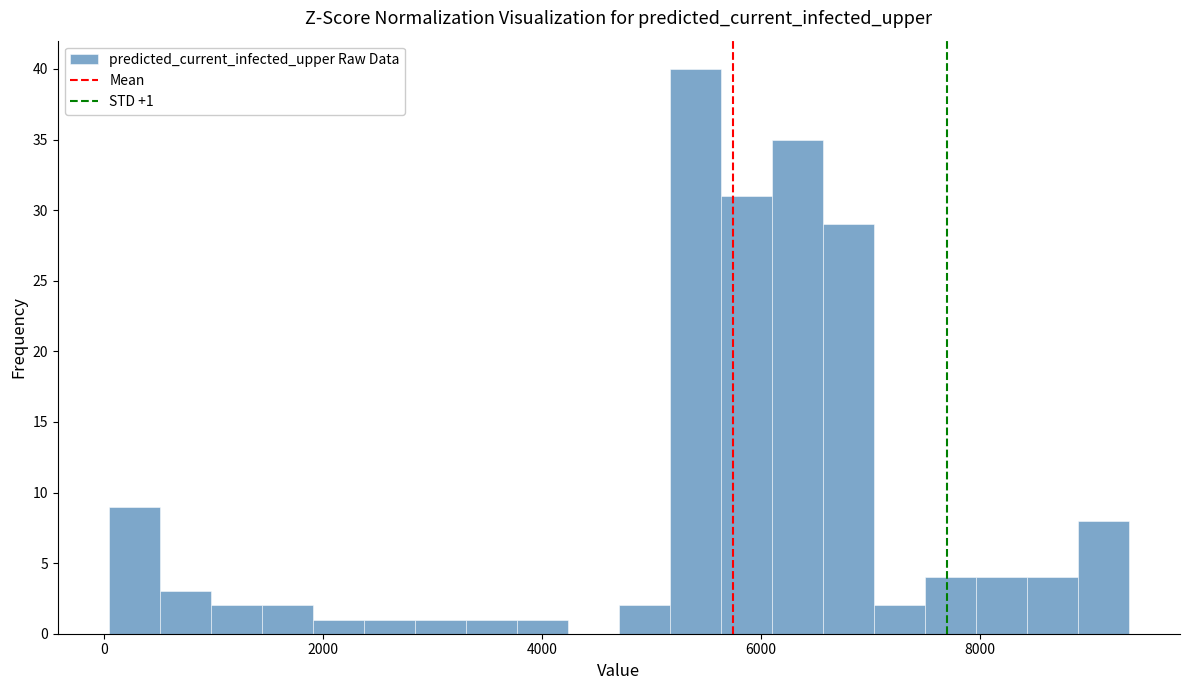

Around what value on the x-axis is the tallest bar? Give the approximate position of its centre, as read against the axis.

5400